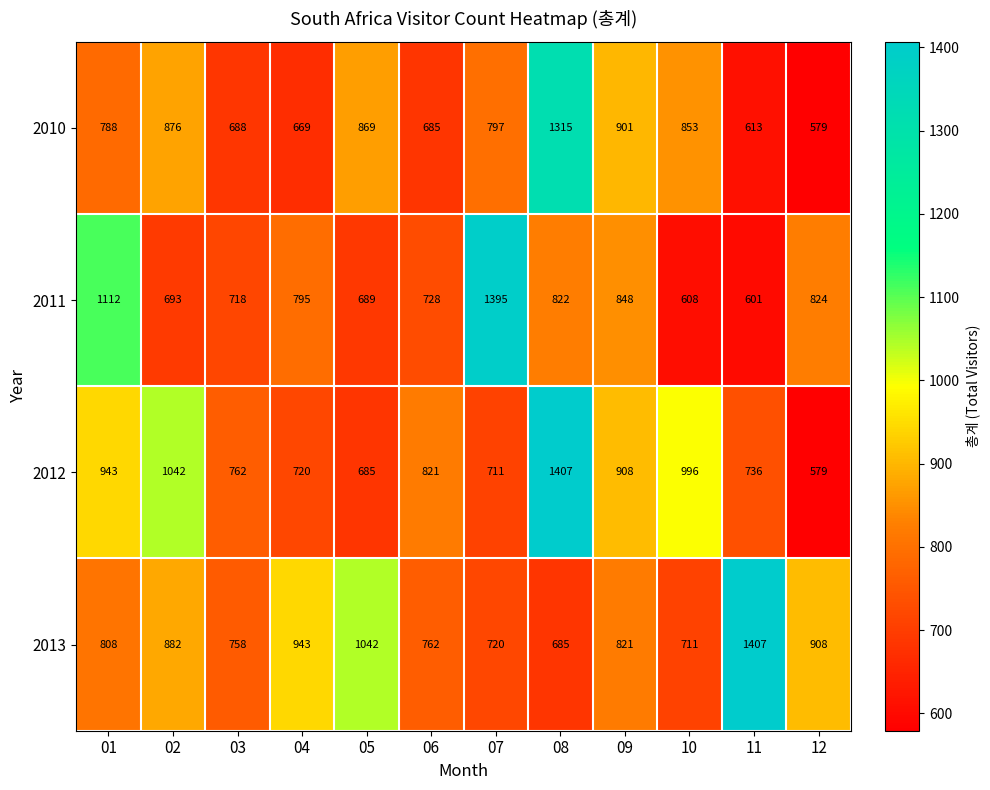

What is the difference between the highest and lowest values at 11?

806